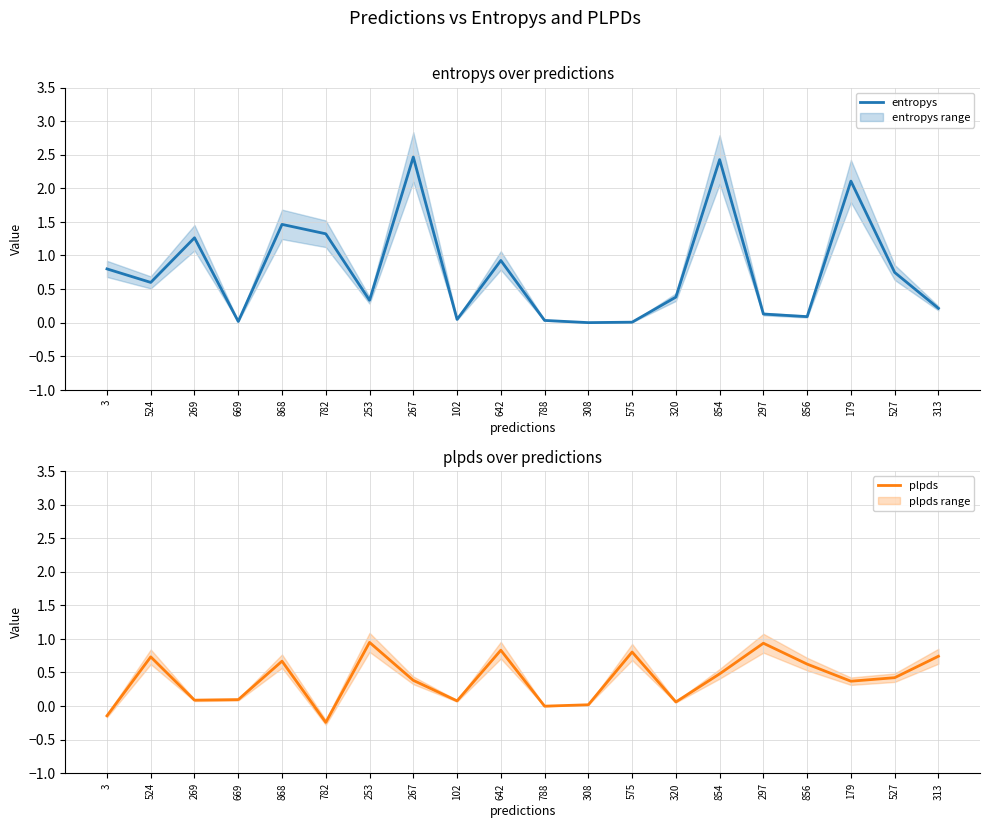

Reading left to right, transcribe all the data shown in this chart.

entropys: 0.8	0.6	1.3	0.0	1.5	1.3	0.3	2.5	0.0	0.9	0.0	0.0	0.0	0.4	2.4	0.1	0.1	2.1	0.7	0.2
plpds: -0.1	0.7	0.1	0.1	0.7	-0.2	0.9	0.4	0.1	0.8	-0.0	0.0	0.8	0.1	0.5	0.9	0.6	0.4	0.4	0.7